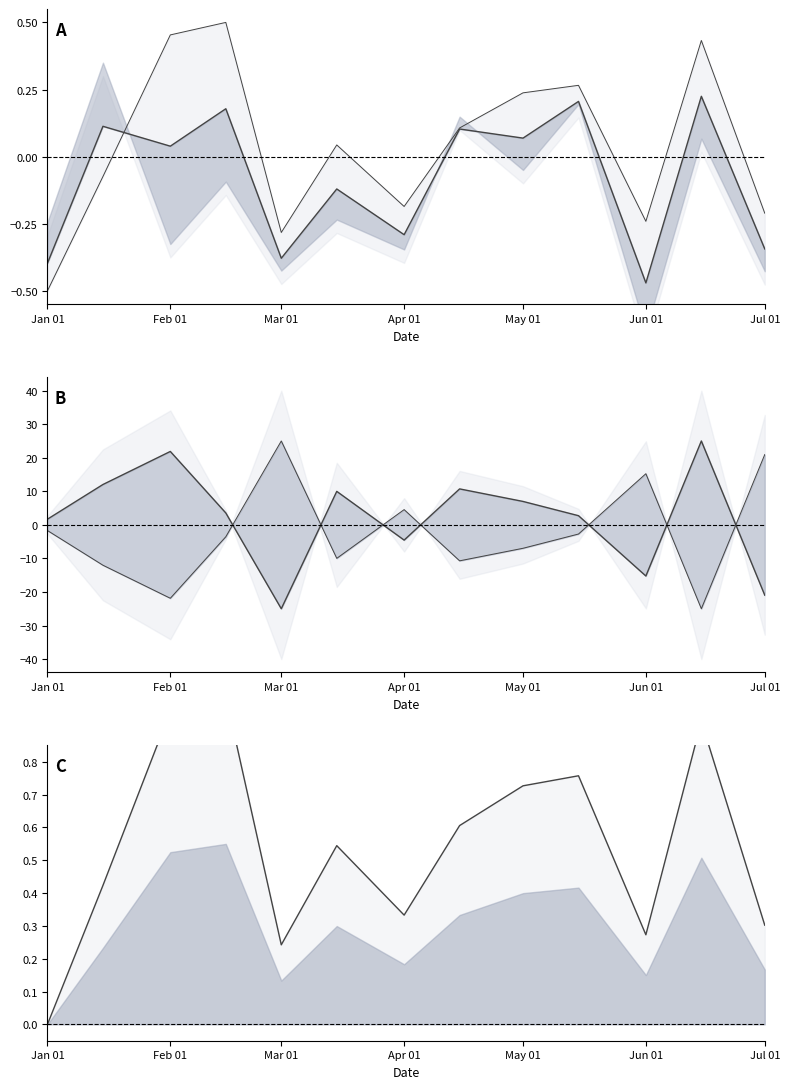

True or false: col_7 has a value of 1.3 at 9.

False